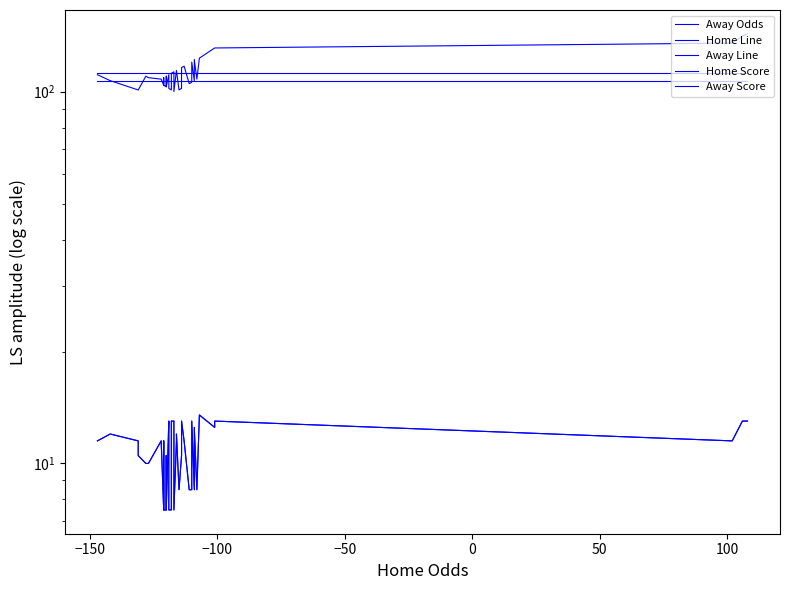

True or false: Away Odds and Away Line cross at least once.

False